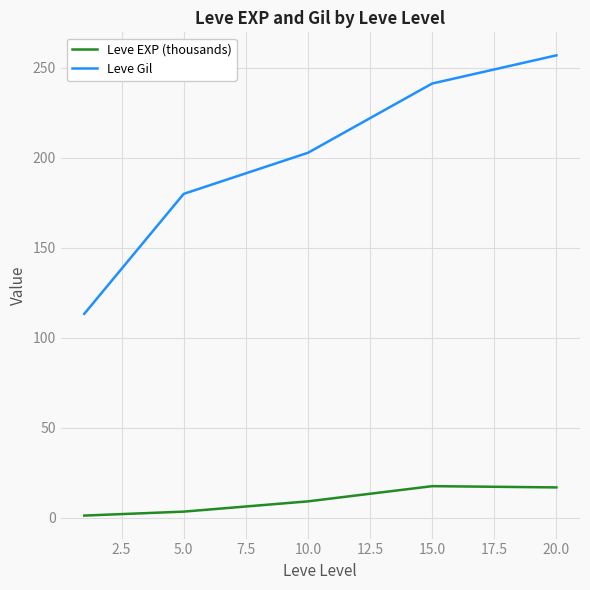

How many lines are shown in the chart?

2